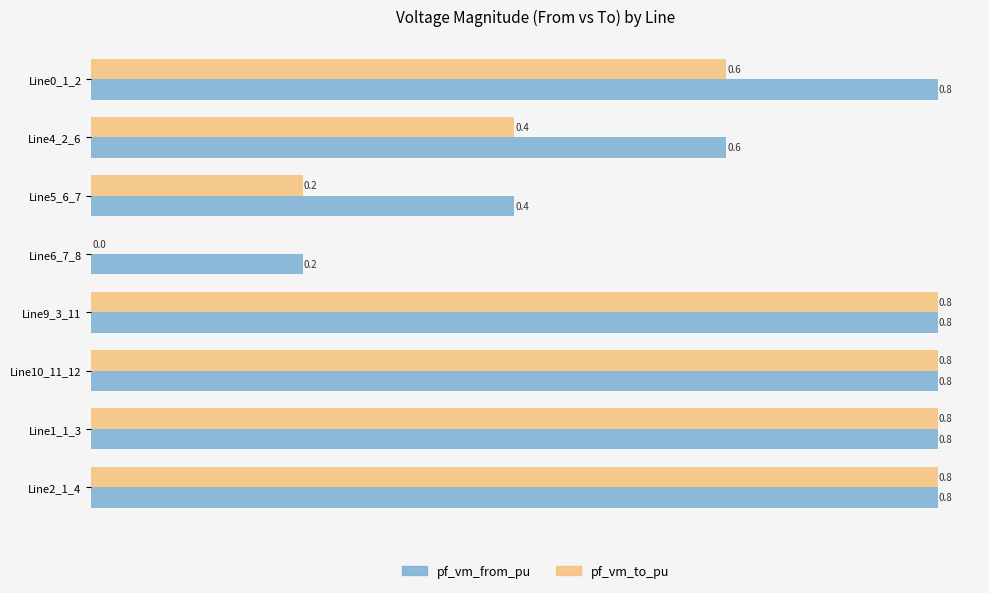

Which series has the largest total across all categories?

pf_vm_from_pu